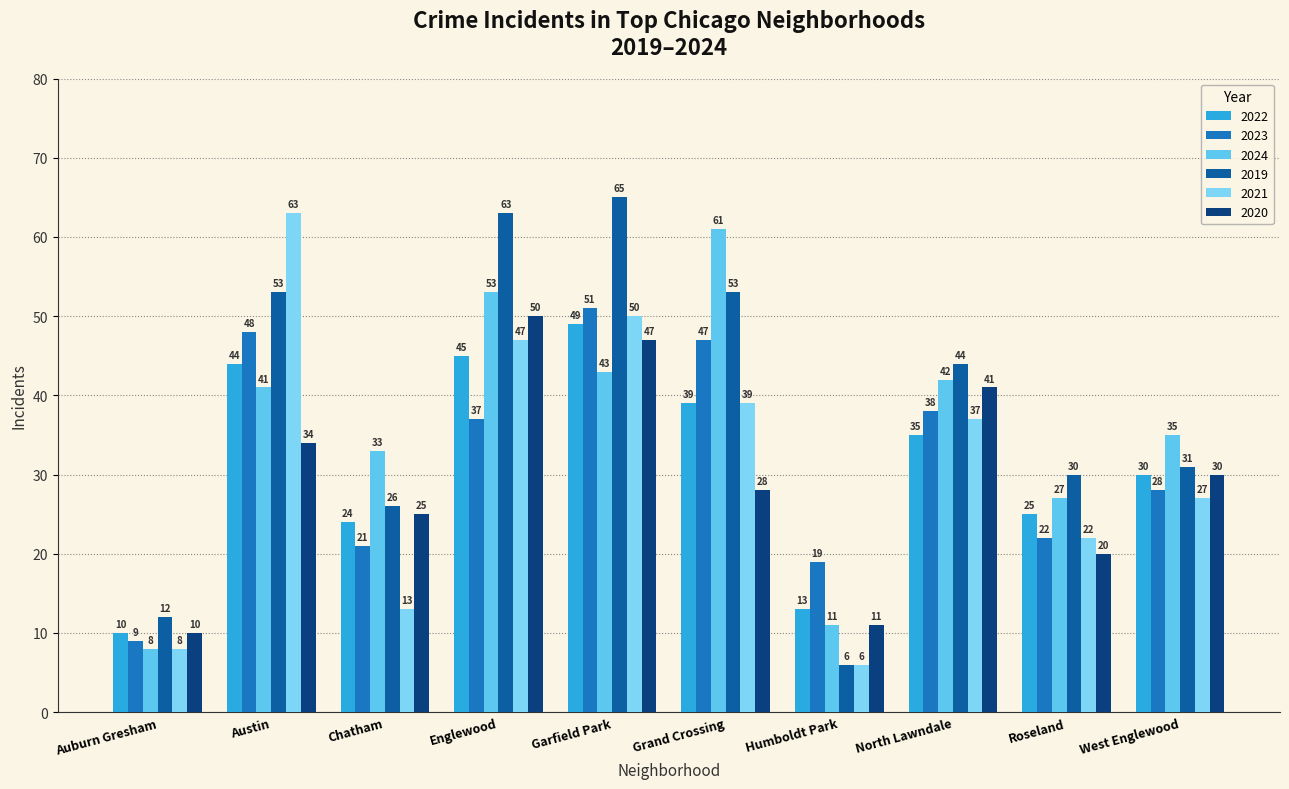

What position from the left is Chatham?

3